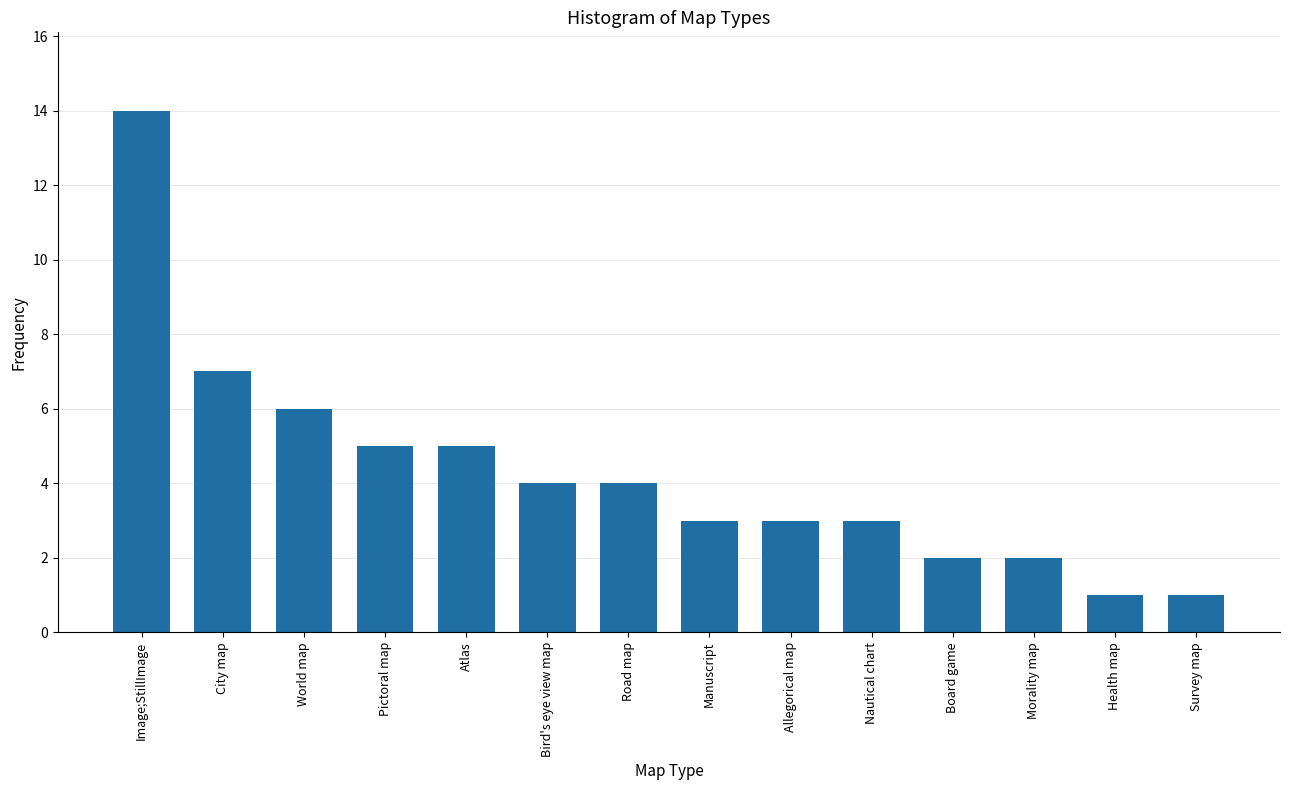

Which category has the highest value across all series?

Image;StillImage